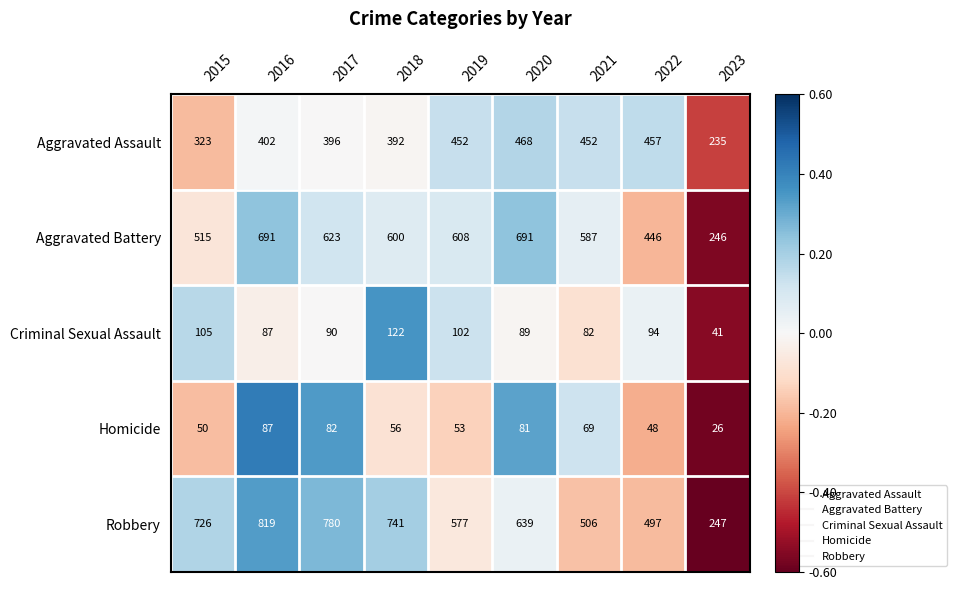

What is the difference between the second highest and minimum values in the Homicide series?

56